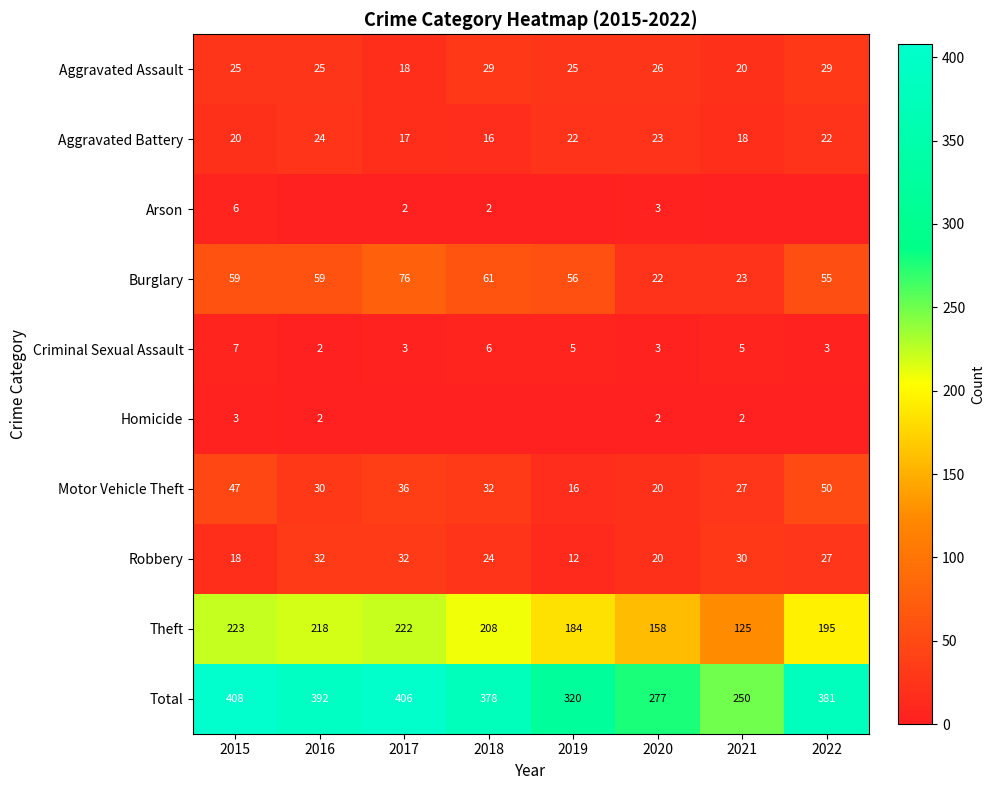

Where does the Robbery series first go above 27?

2016